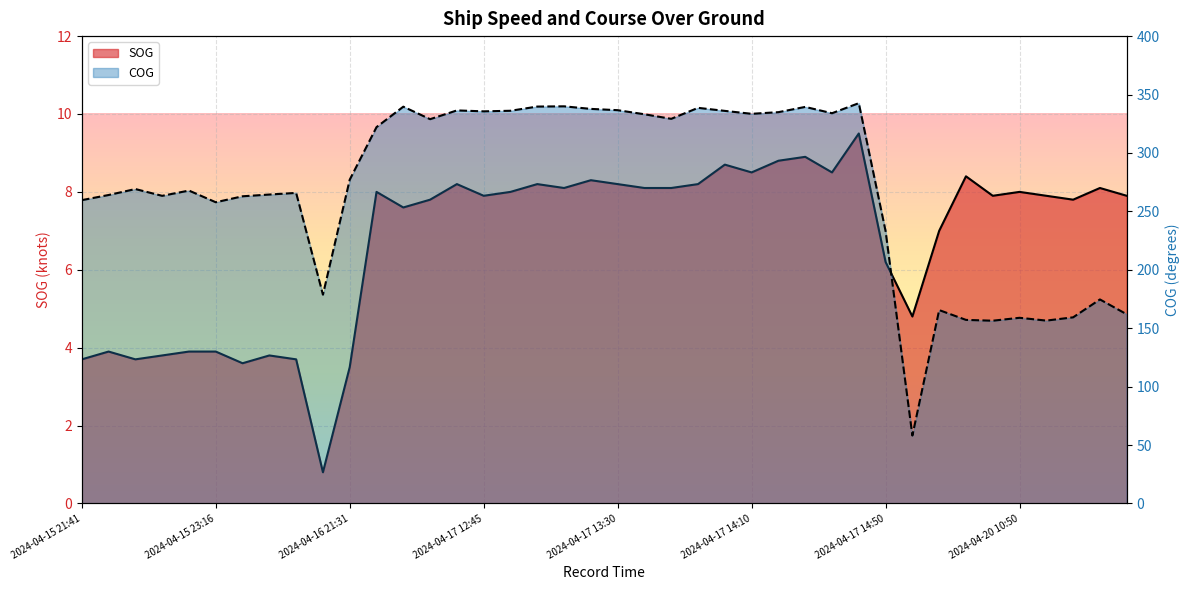

What are all the series names shown in the legend?

SOG, COG